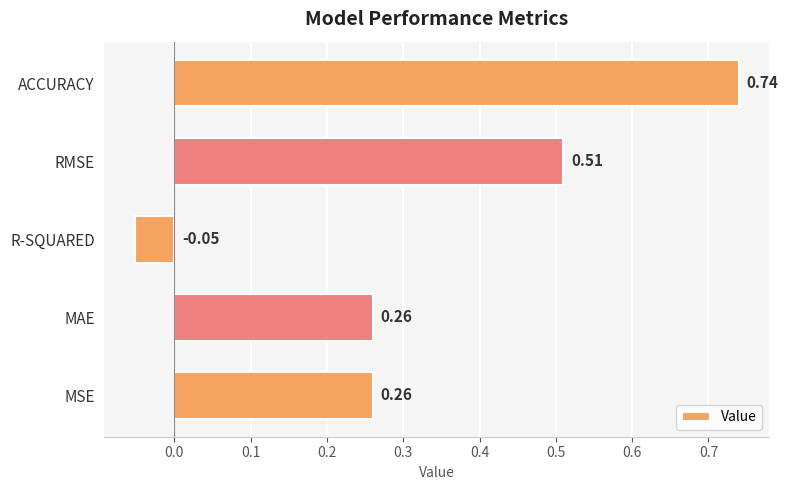

Which category has the highest value across all series?

ACCURACY